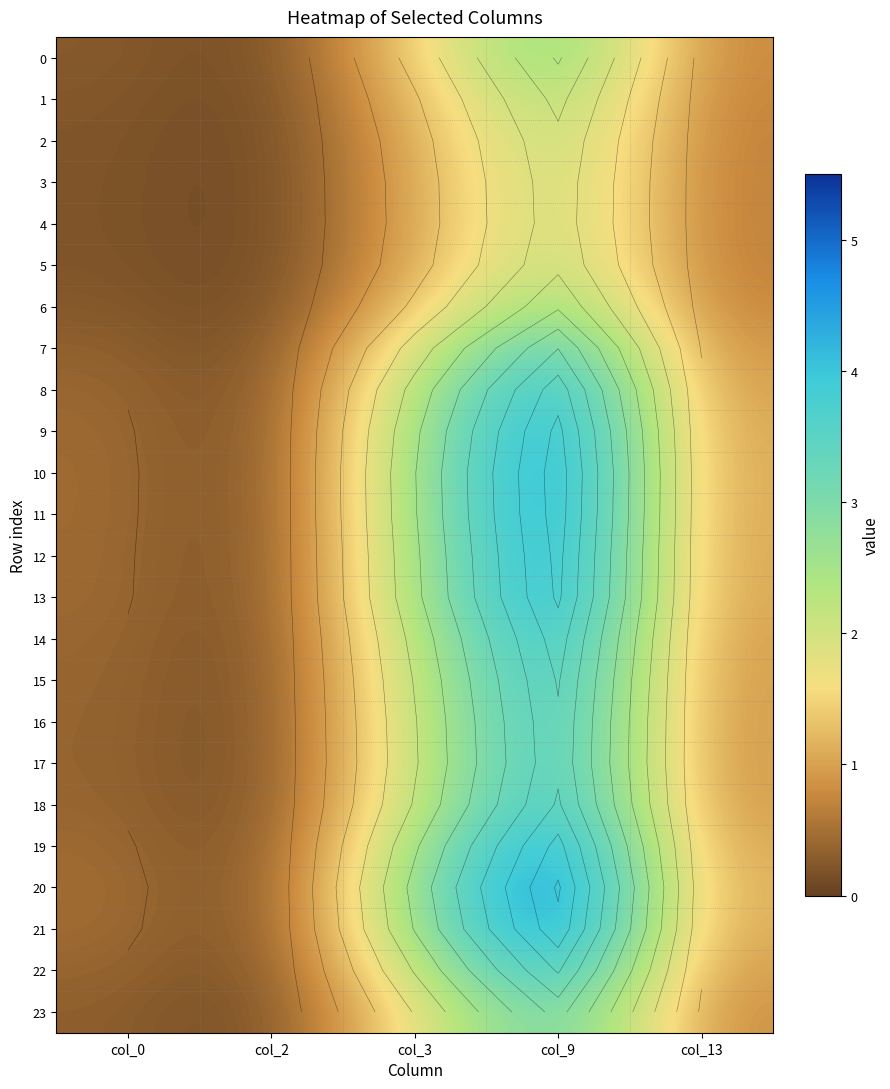

At which label is 20 closest to 2?

col_3